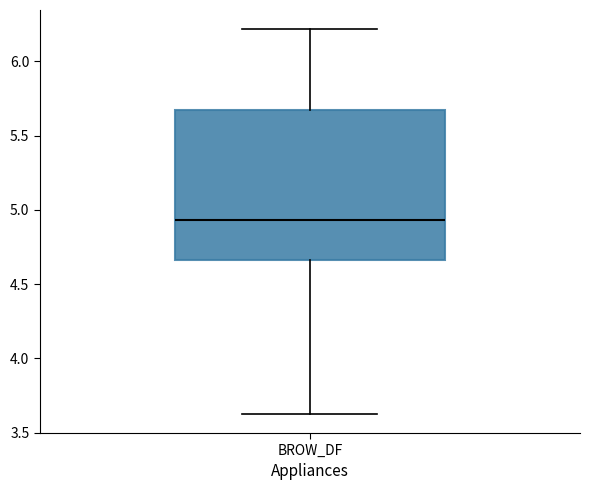

Read this box plot against the y-axis: the position of the median line, the range covered by the box, and the ends of both whiskers. The values are not printed on the chart, so give them approximately, as read against the axis.

median 4.95, box 4.65 to 5.65, whiskers 3.65 to 6.20